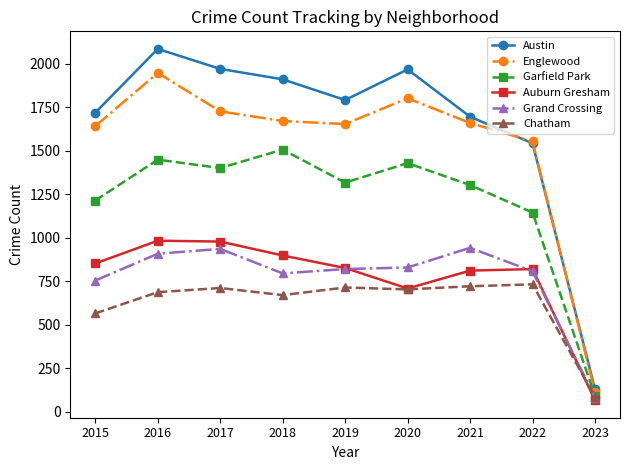

What is the approximate value of Englewood at 2019?

1654